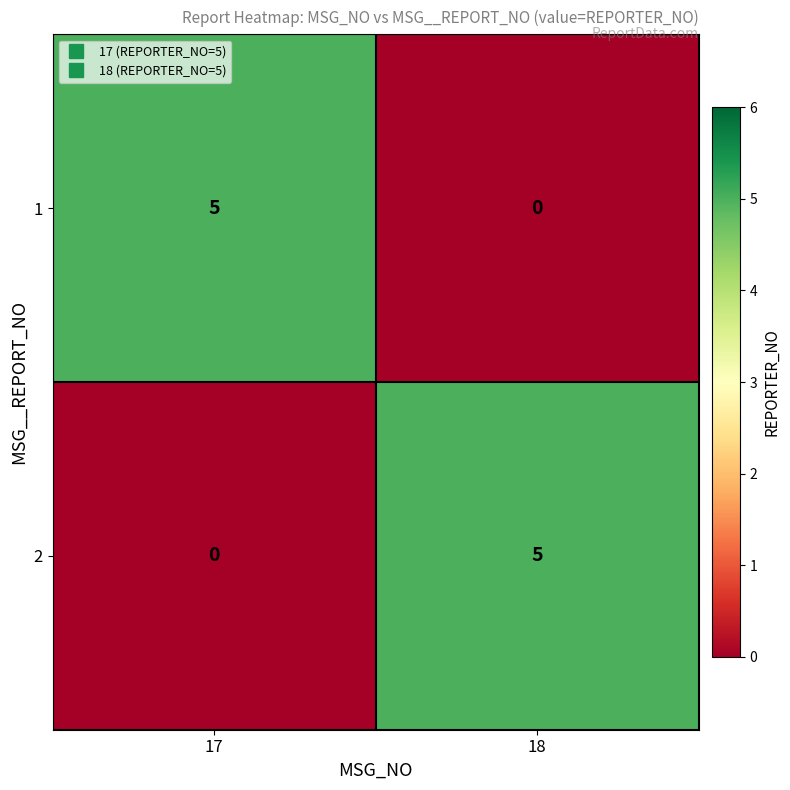

What is the total value across all series at 18?

5